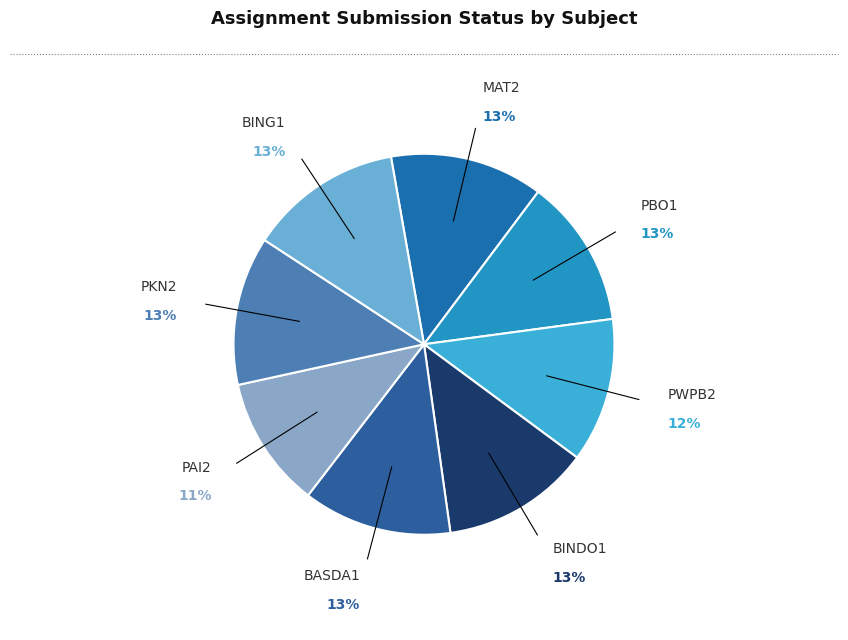

What is the smallest slice in the pie chart?

PAI2